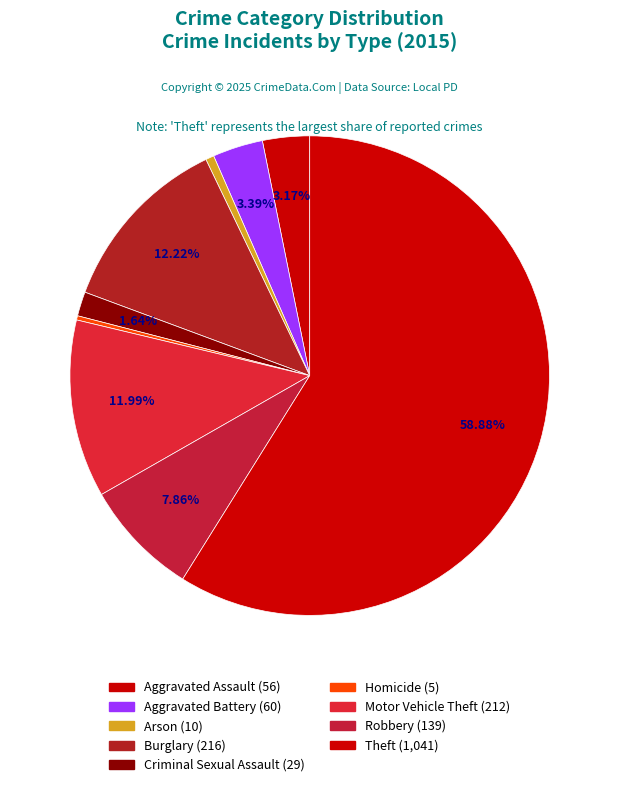

To the nearest percent, what portion does Burglary represent?

12%